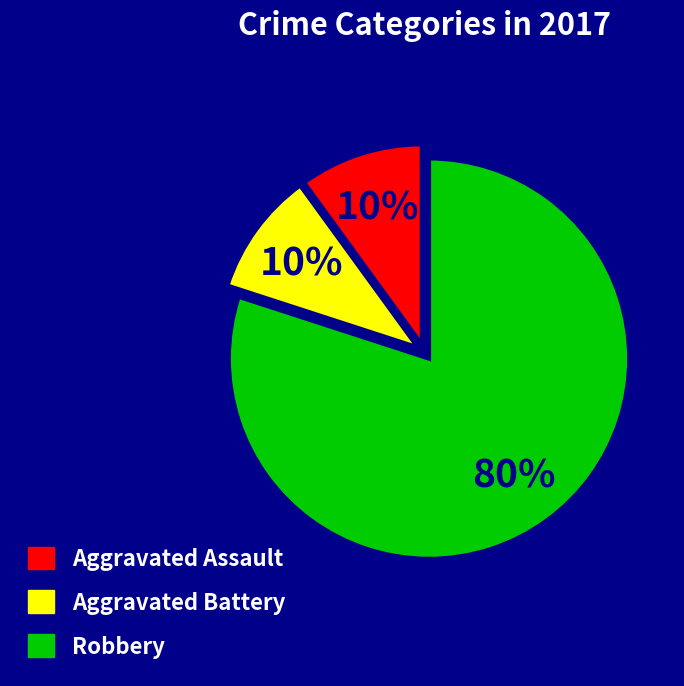

To the nearest percent, what is the average slice percentage?

33%